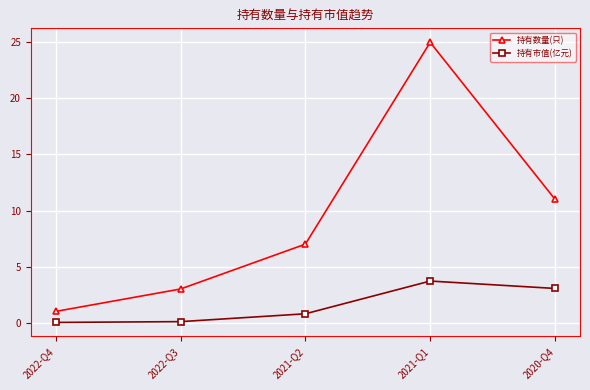

What is the average value of the 持有数量(只) series?

9.4